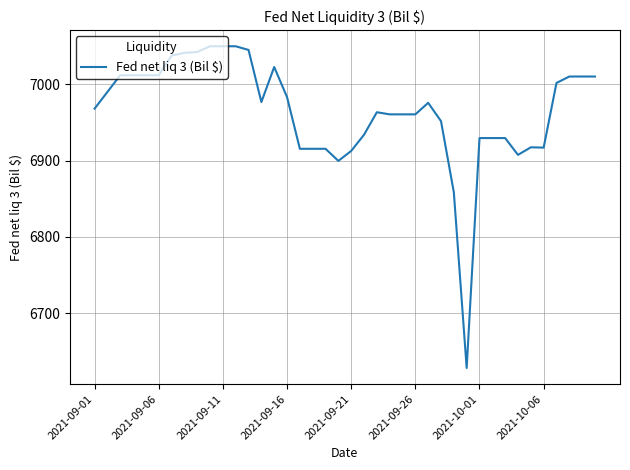

What is the difference between the maximum and minimum values?

422.0